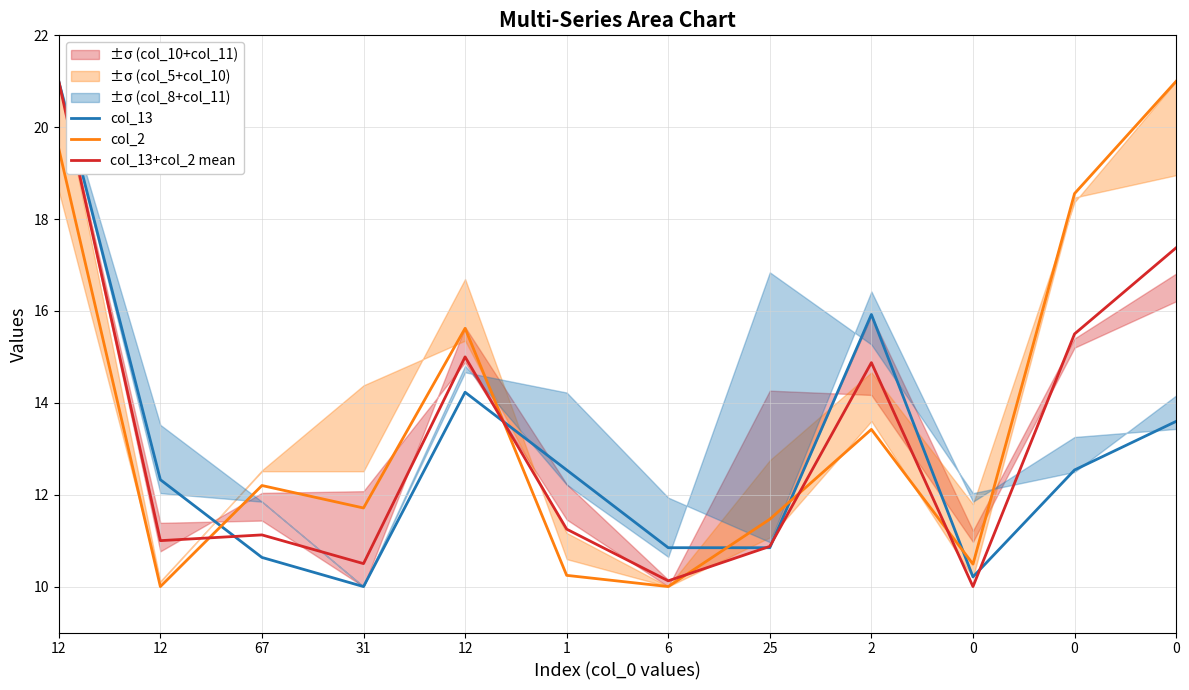

Rank the series at 12 from highest to lowest value.

col_13, col_13+col_2 mean, col_2